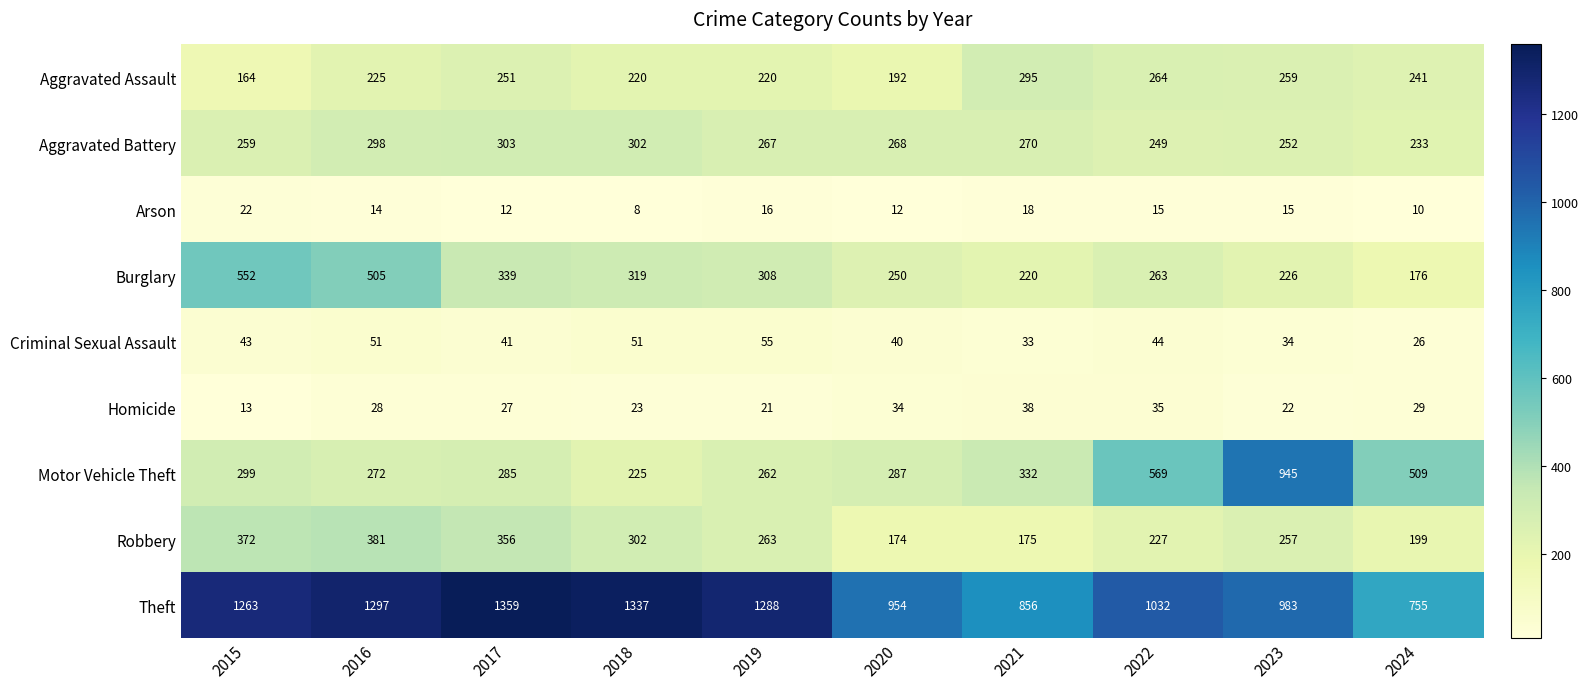

Read the Aggravated Battery value at 2022.

249